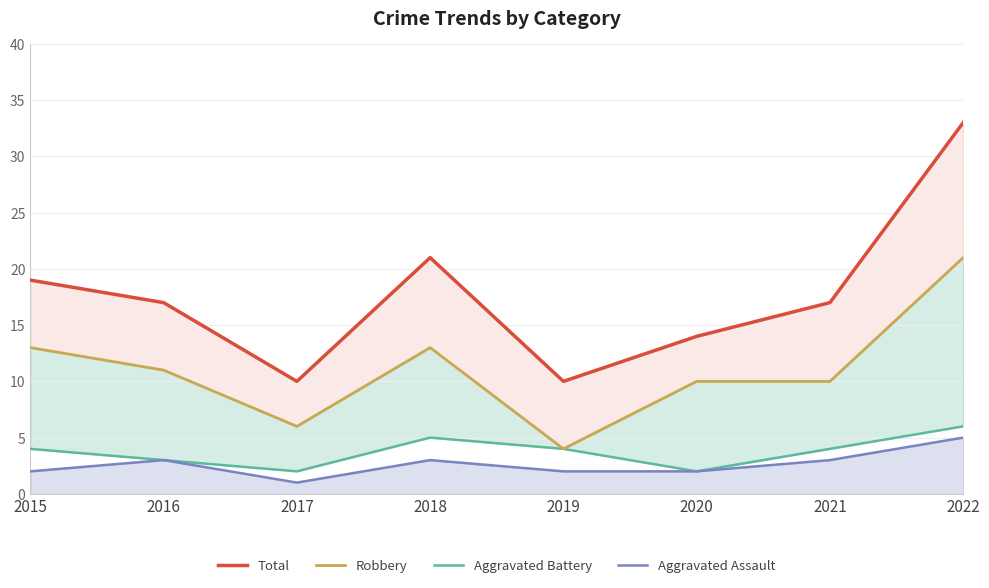

How many values in the Aggravated Battery series are below 4?

3